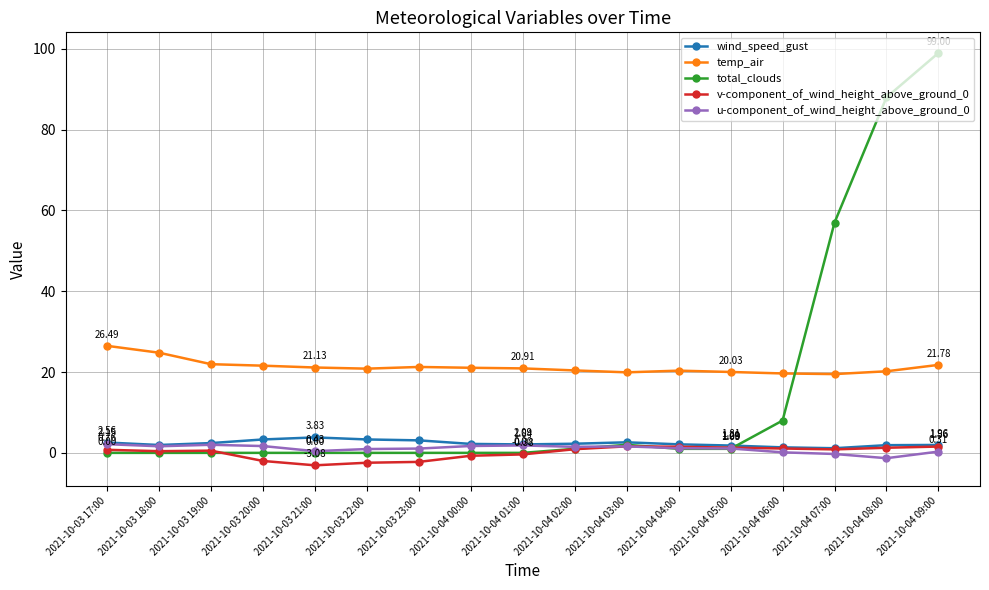

True or false: wind_speed_gust and temp_air intersect in this chart.

False